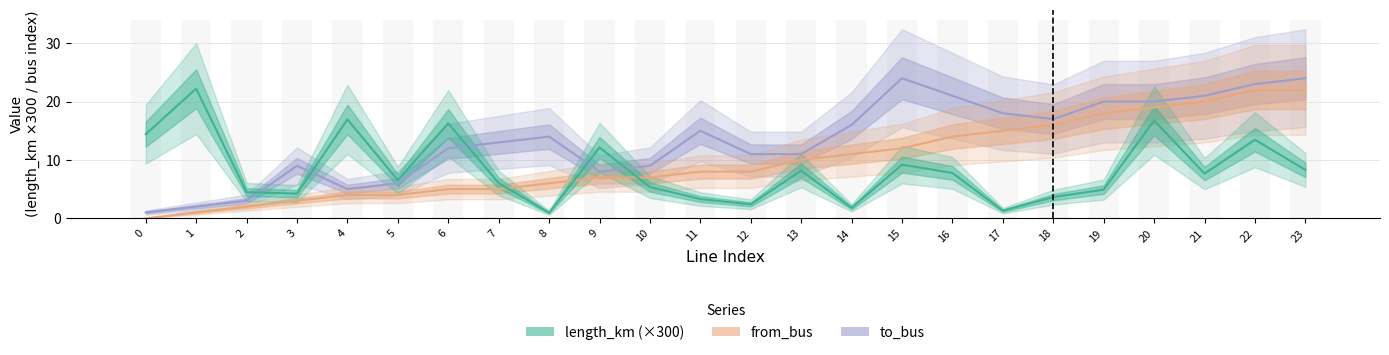

Between 2 and 17, which is larger?

17